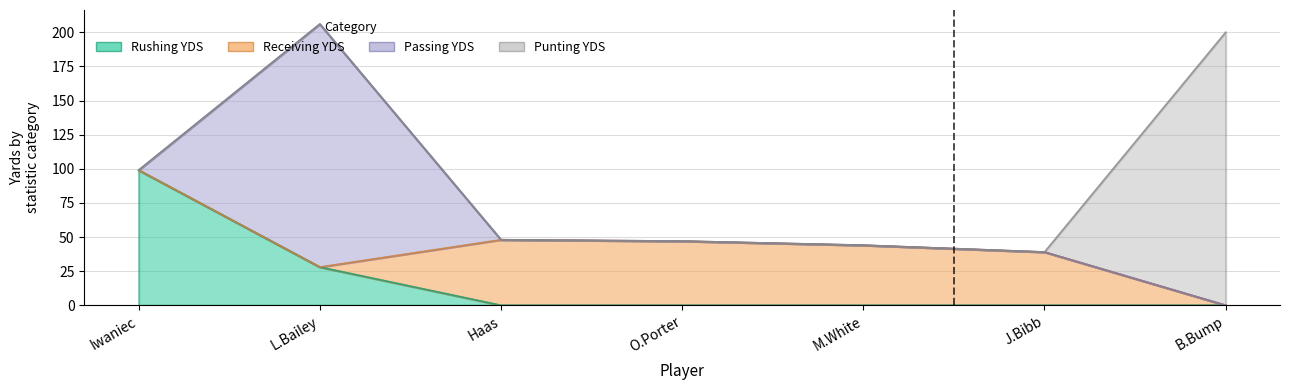

What is the label of the 1st point from the left?

Iwaniec